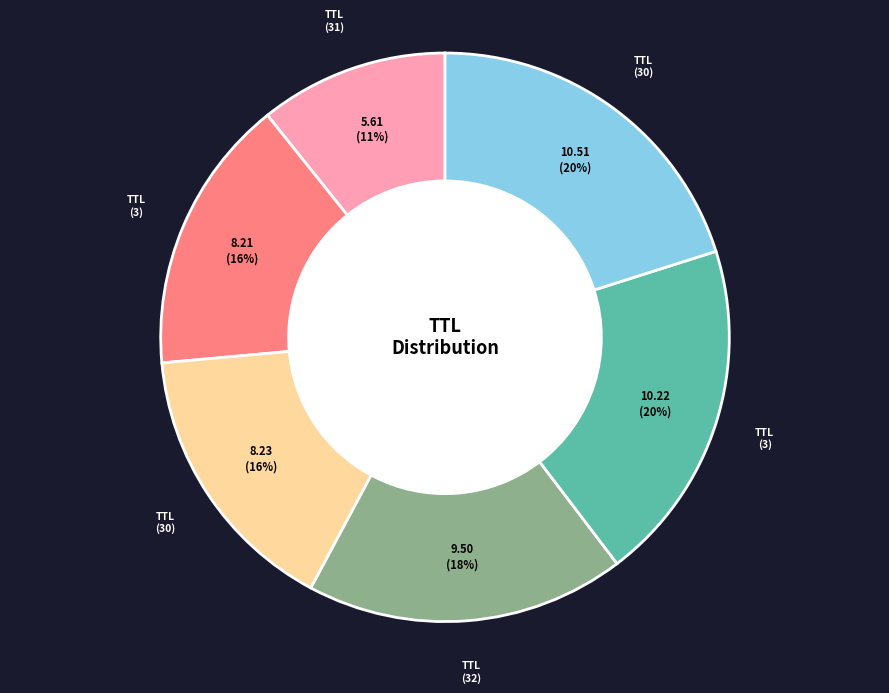

To the nearest percent, what is the average slice percentage?

17%